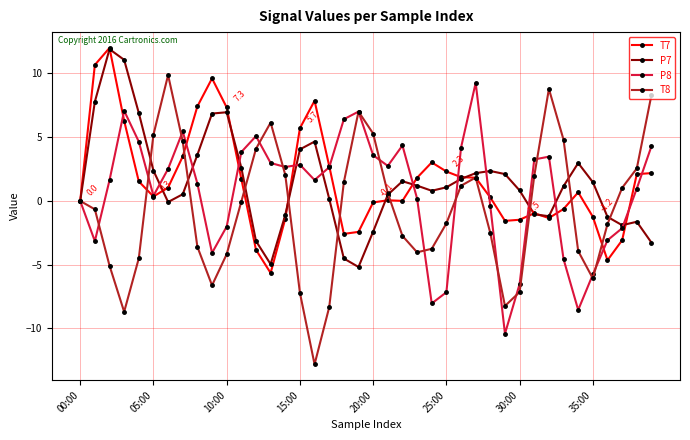

Which series has the largest range (max minus min)?

T8